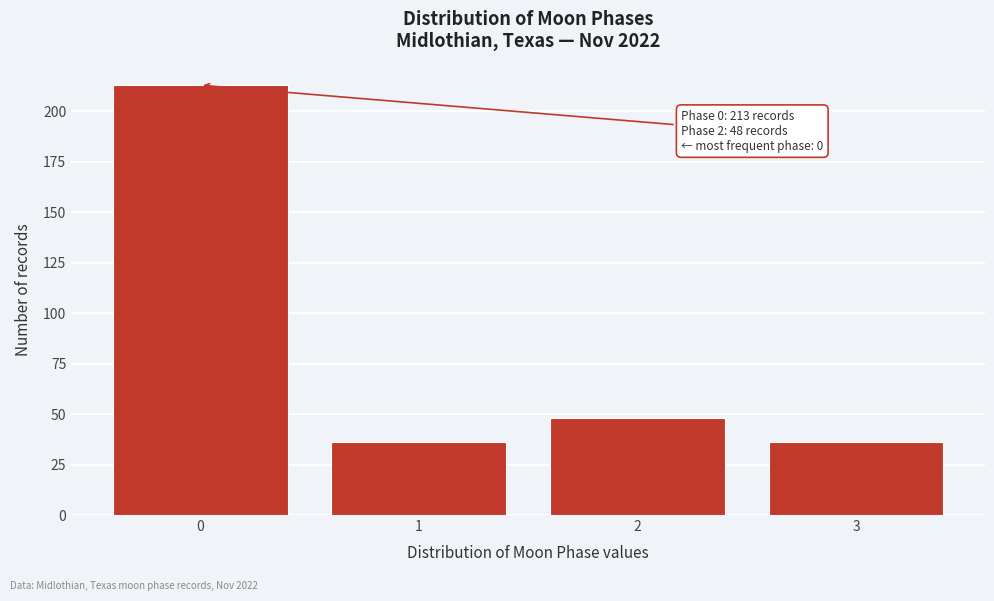

Reading left to right, list all the values displayed in this chart.

0=213	1=36	2=48	3=36